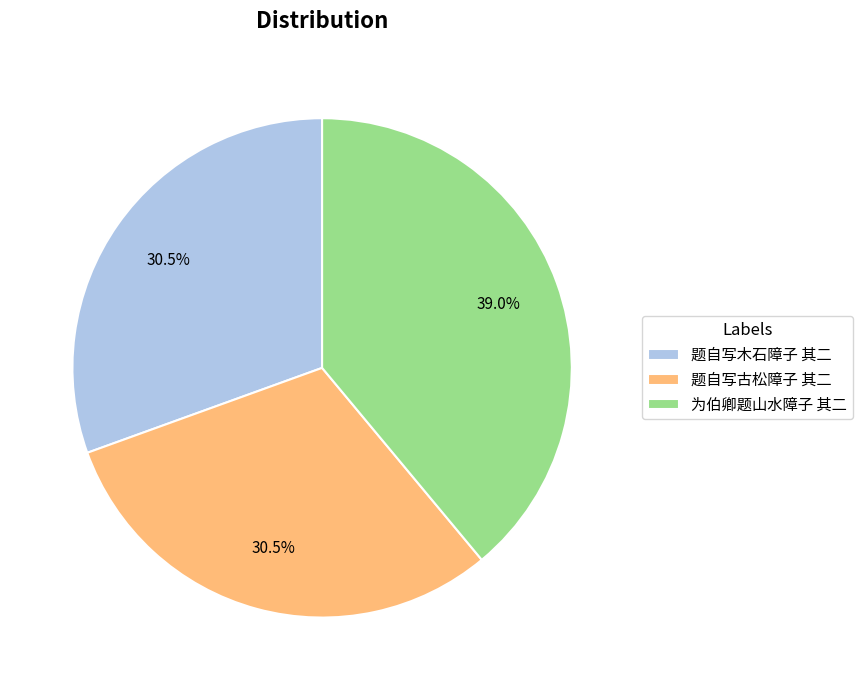

Is it true that 题自写古松障子 其二 is 22% of the pie?

False